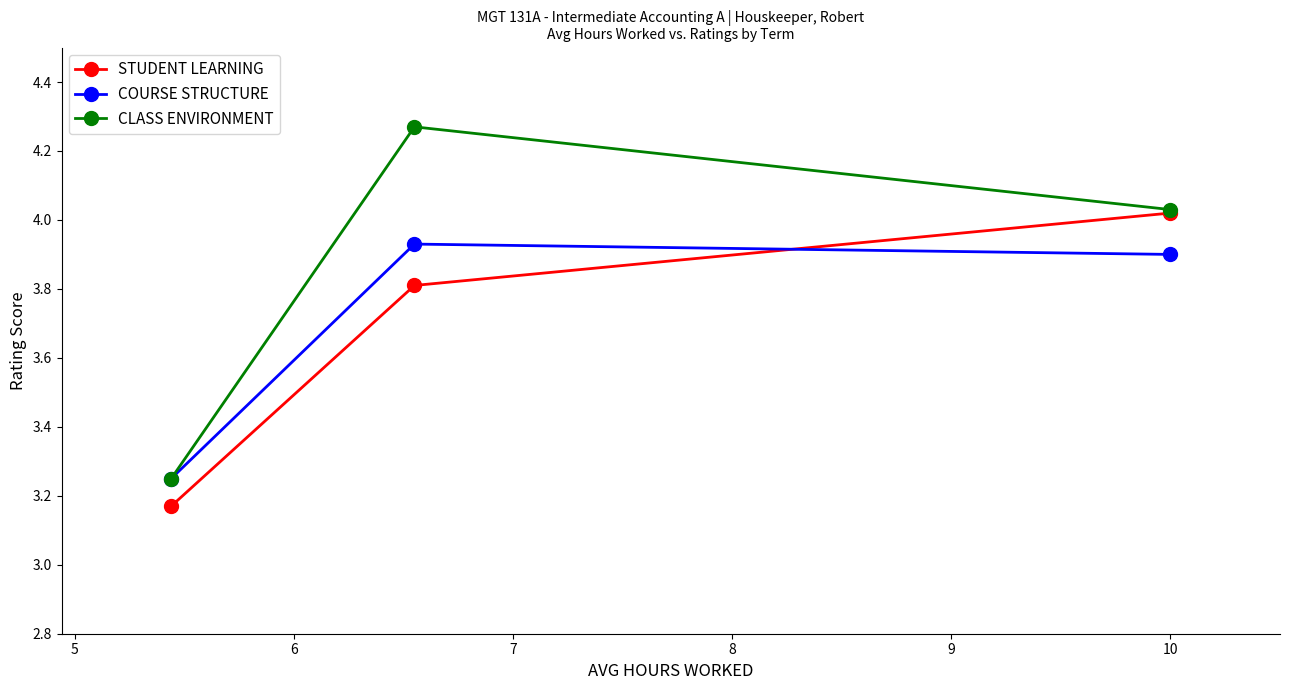

Does the chart display data point markers on the line(s)?

Yes